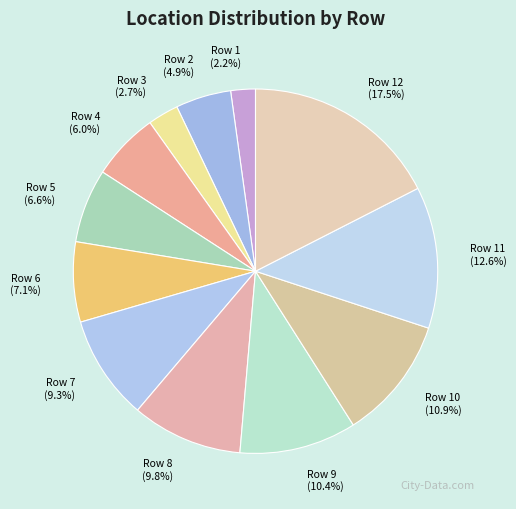

What is the ratio of the value at Row 10 to the value at Row 5?

1.7